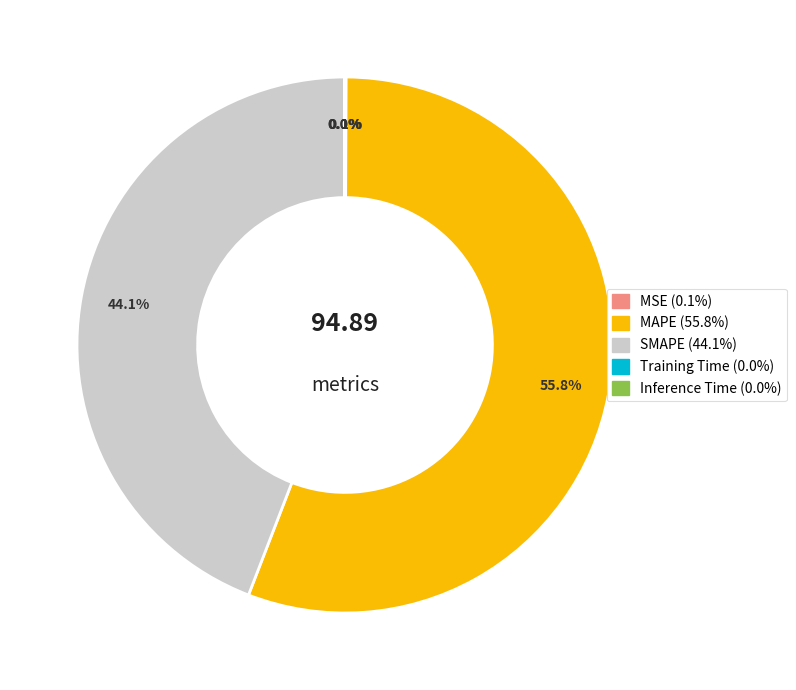

Which category has the biggest portion of the pie?

MAPE